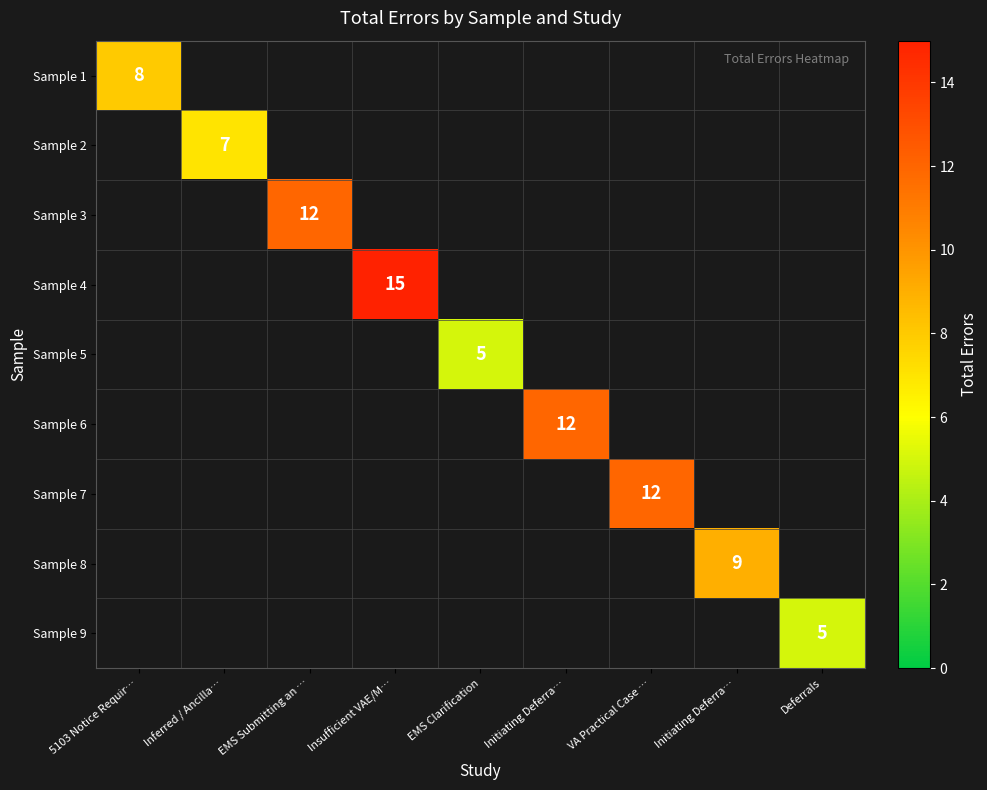

At which label is Sample 1 closest to 8?

5103 Notice Requir…